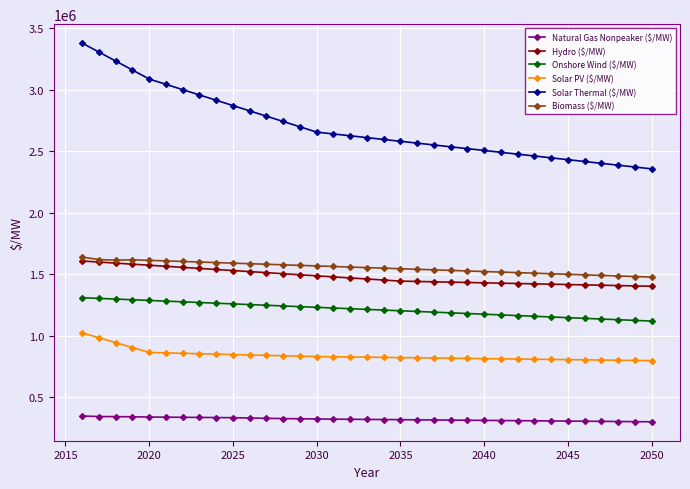

What is the value of the Natural Gas Nonpeaker ($/MW) point at the 13th from the left?

326010.5